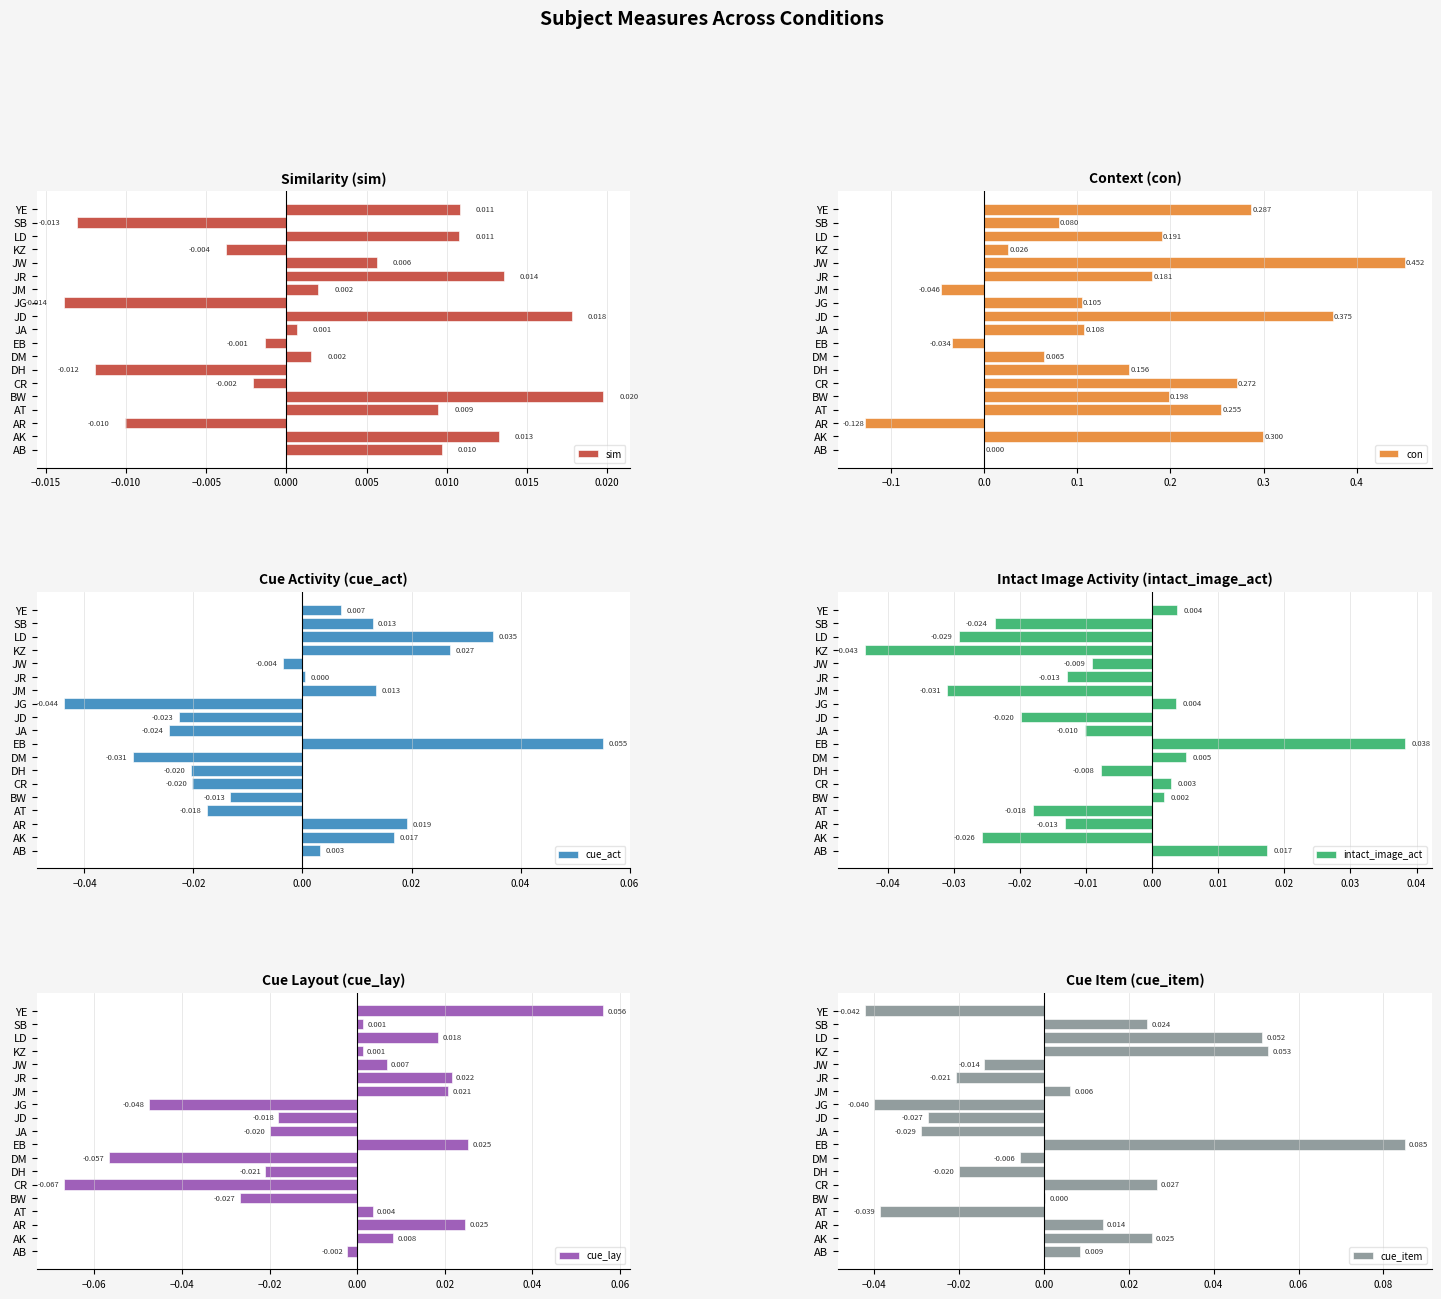

How many values in sim are above zero?

12